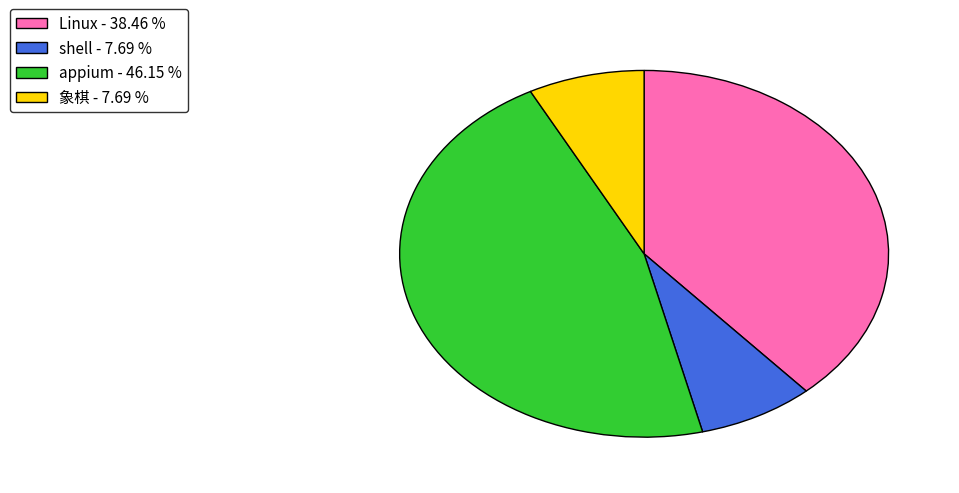

Is Linux - 38.46 % the majority of the pie?

No